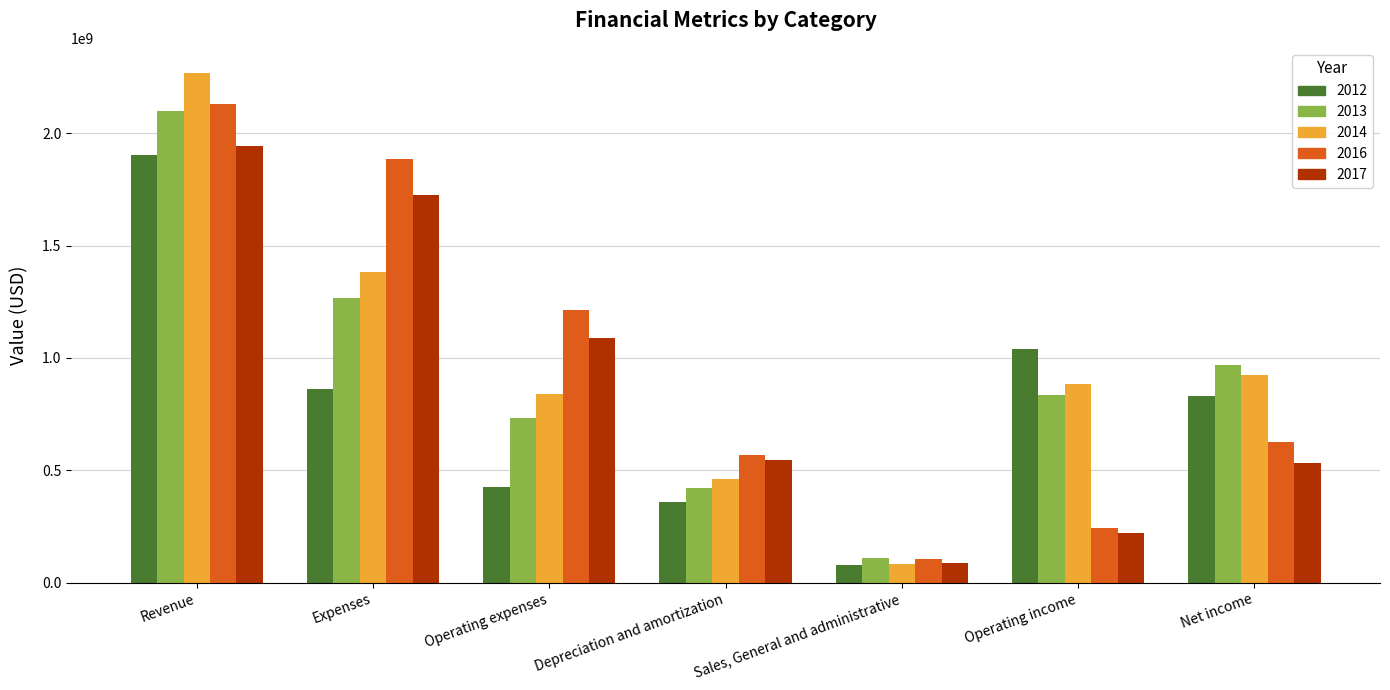

What is the difference between the maximum and minimum values in the 2013 series?

1990645000